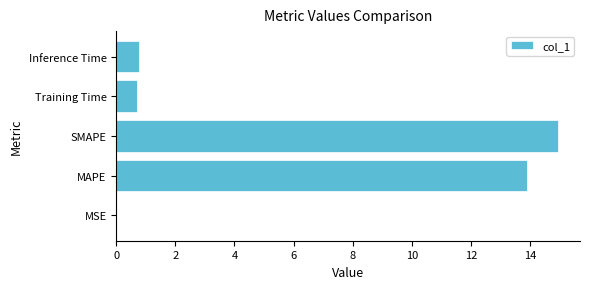

How many series are shown in this chart?

1